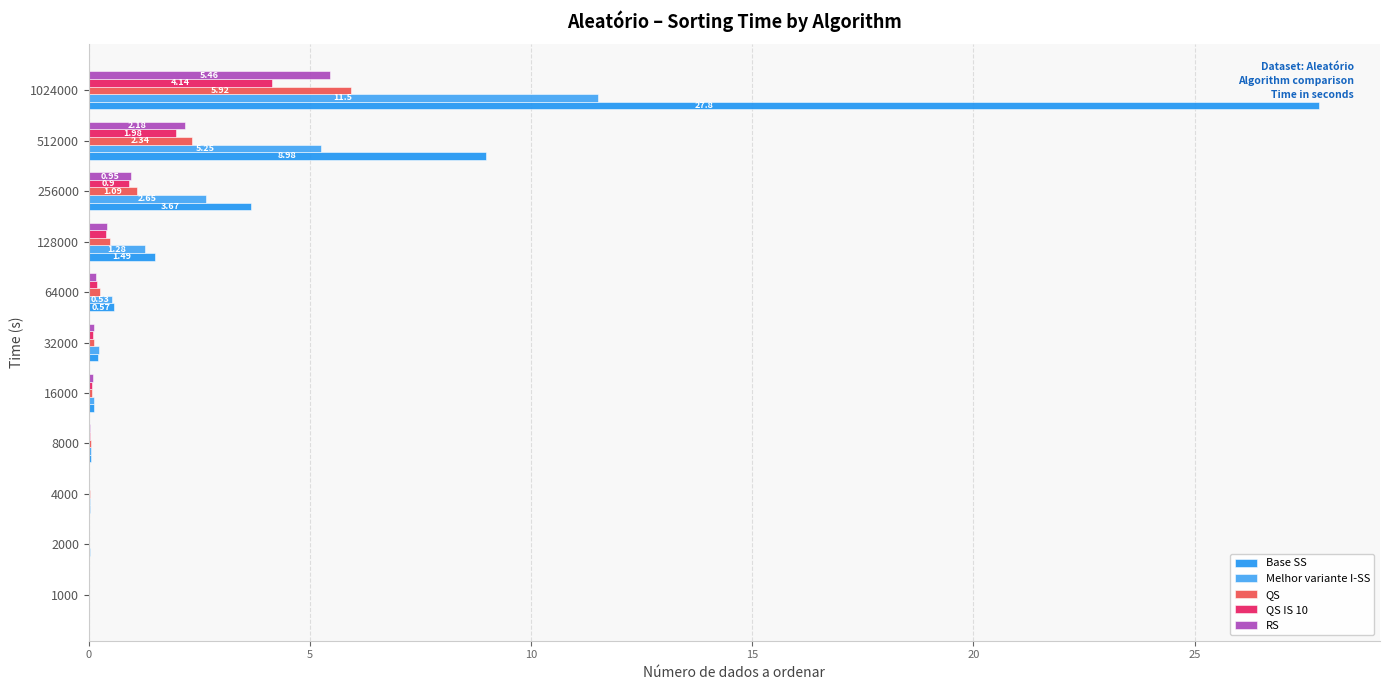

How many categories are shown in the chart?

11